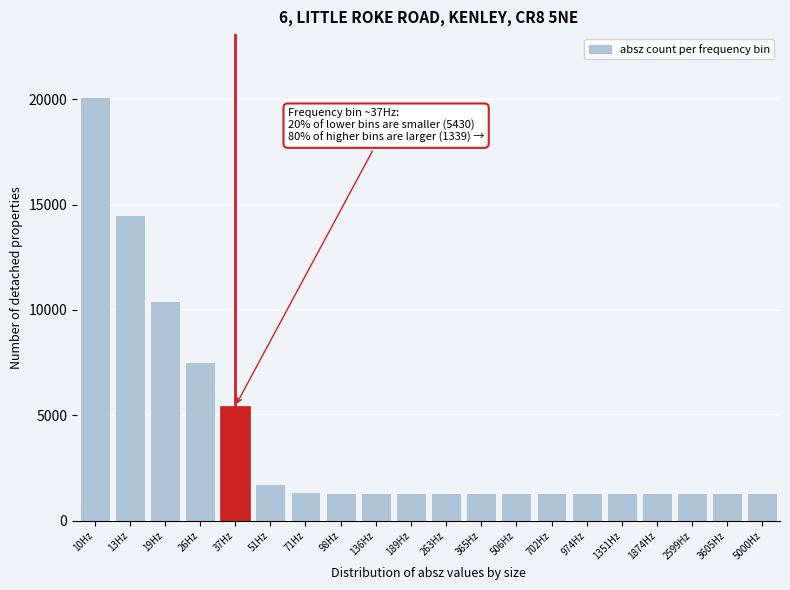

What is the difference between the maximum and second lowest values?

18750